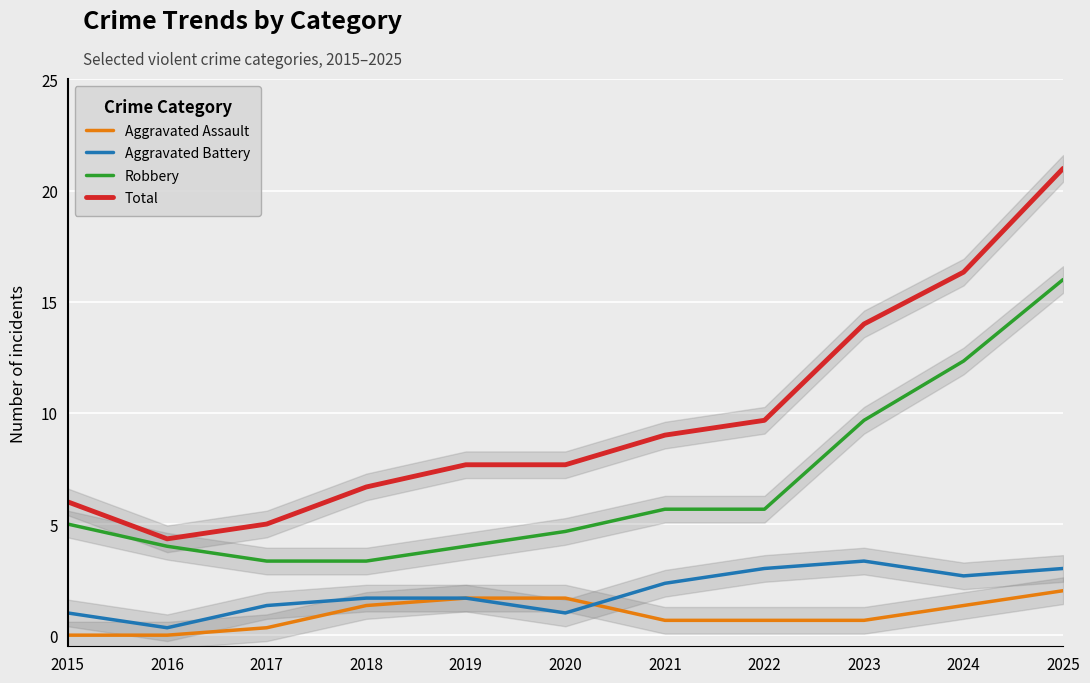

Between 2015 and 2022, which series saw the biggest shift?

Total